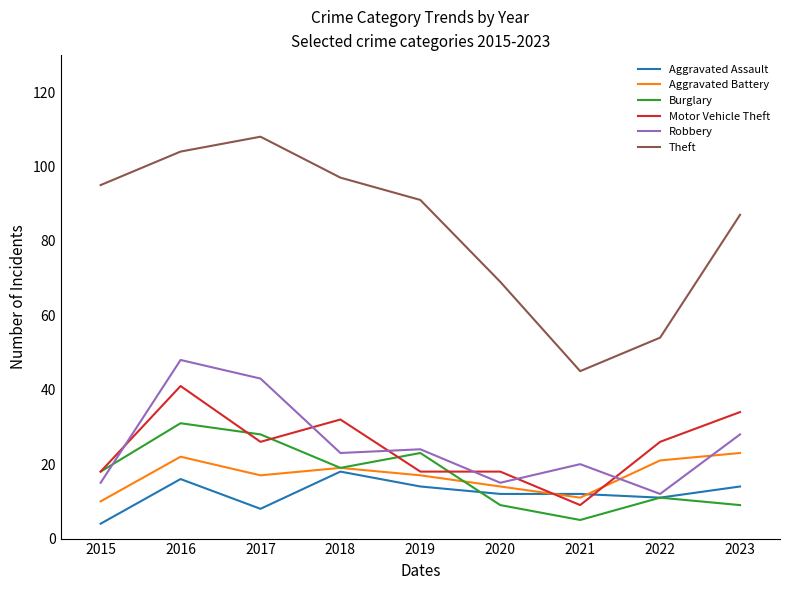

Is the value of Motor Vehicle Theft at 2018 greater than the value of Theft at 2022?

No